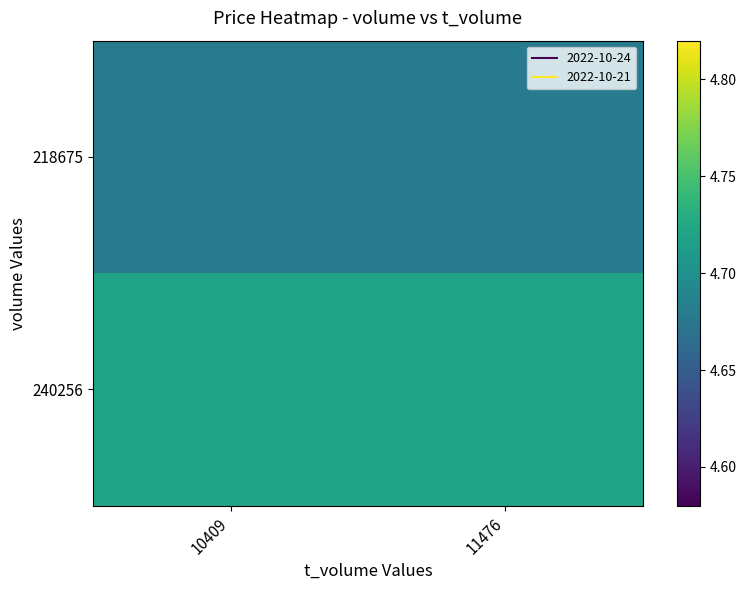

Reading left to right, extract all data points from this chart.

218675: 10409=4.7	11476=4.7
240256: 10409=4.7	11476=4.7